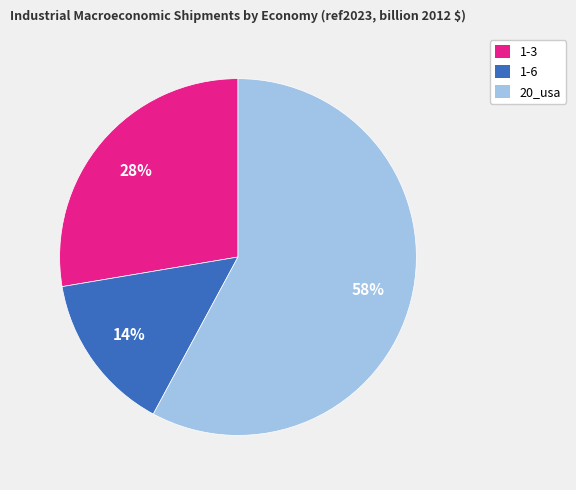

How many segments does this pie chart have?

3